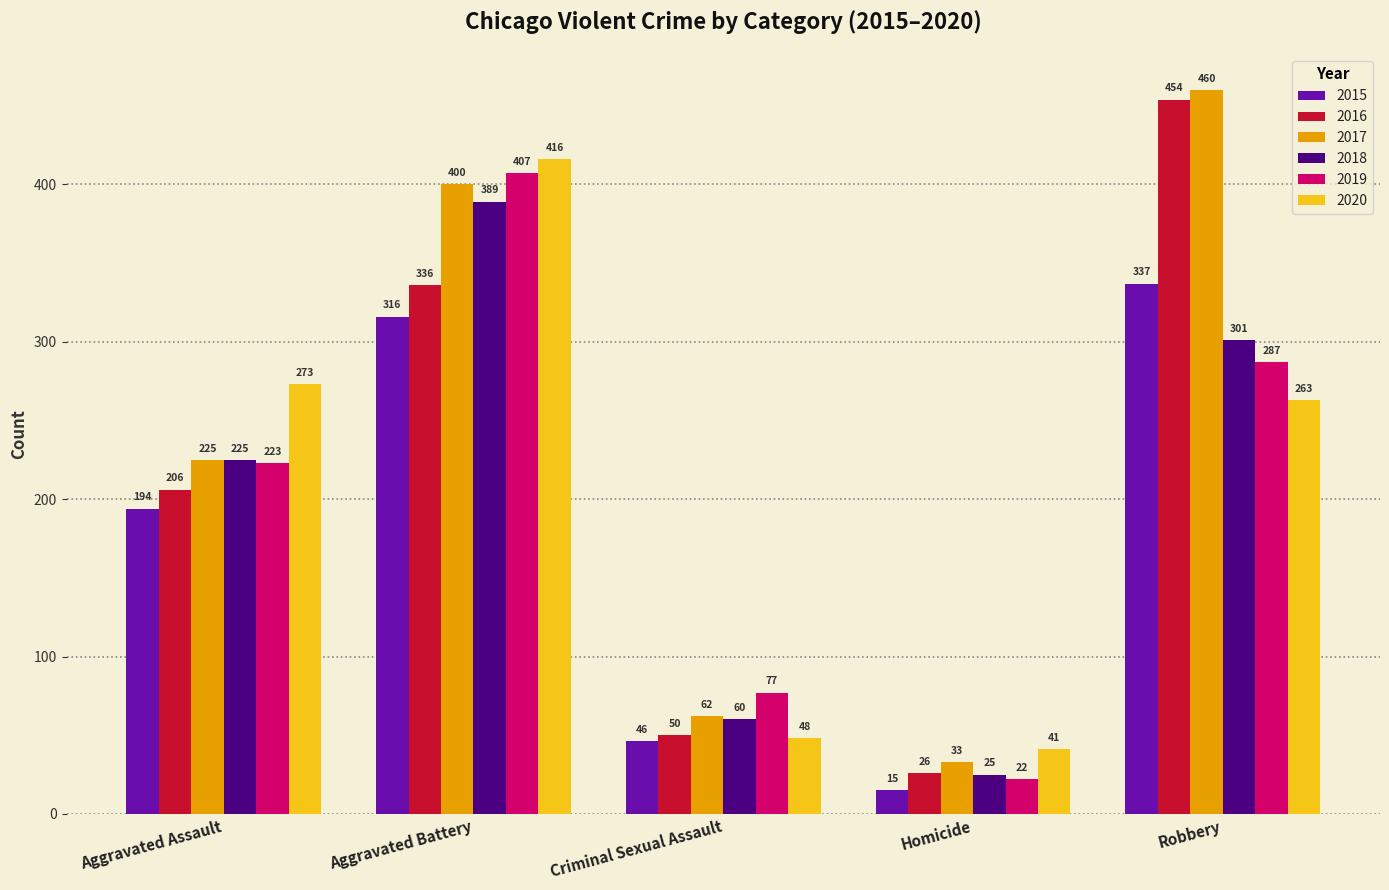

At which label is 2016 closest to 240?

Aggravated Assault